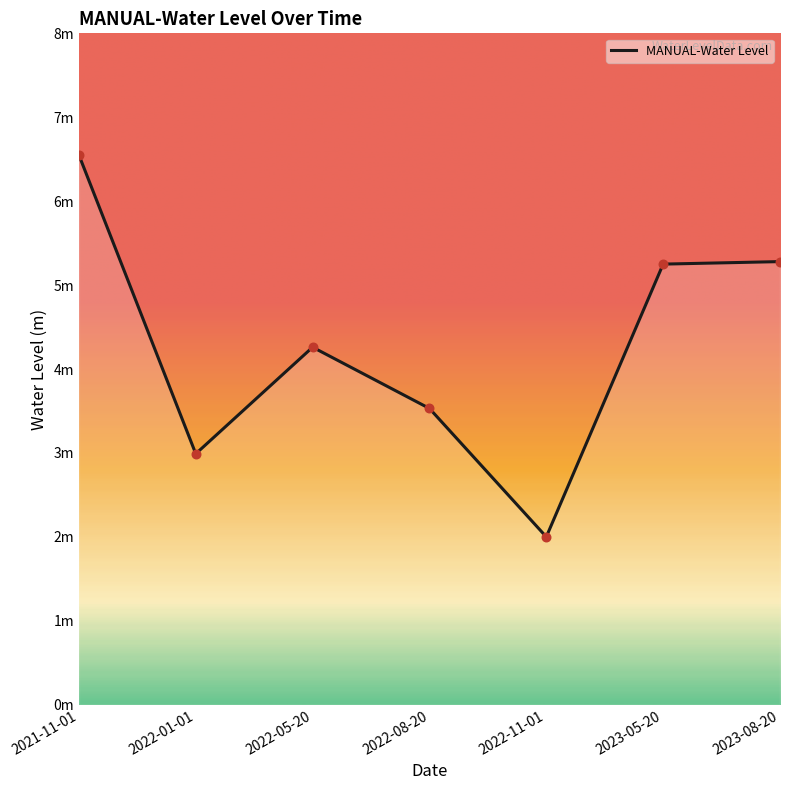

Which has a higher value, 2023-05-20 or 2021-11-01?

2021-11-01